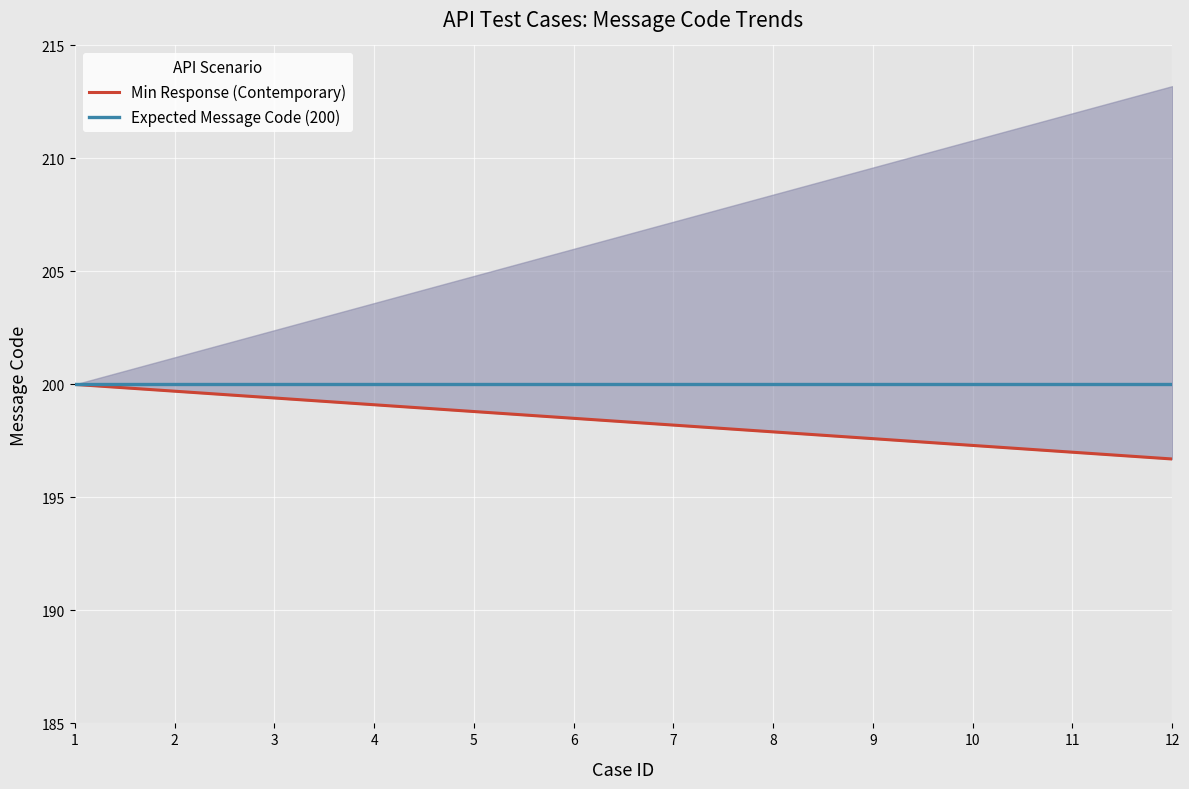

Is this an area chart (filled region under the line)?

No